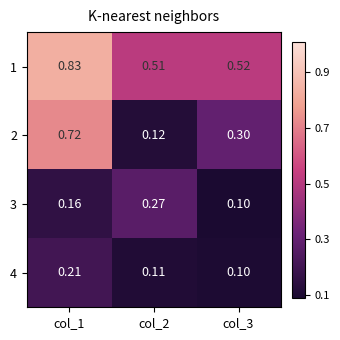

At which category is the sum across all series the highest?

col_1